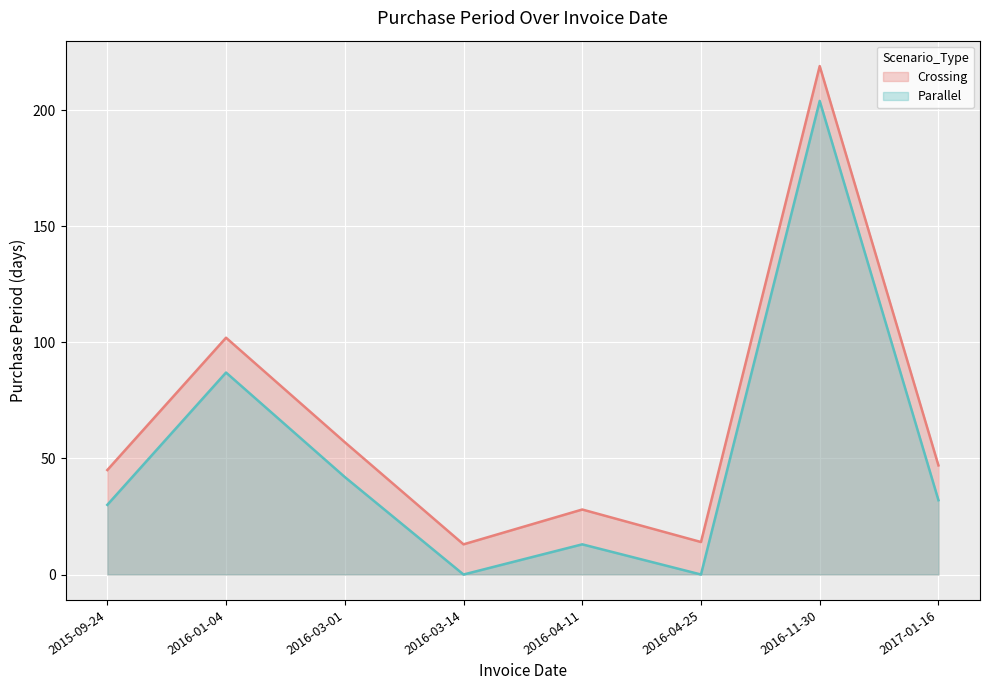

What is the sum of all values?

525